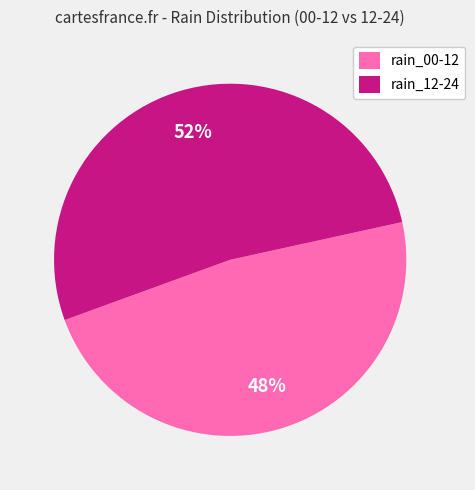

To the nearest percent, what percentage of the pie is rain_12-24?

52%